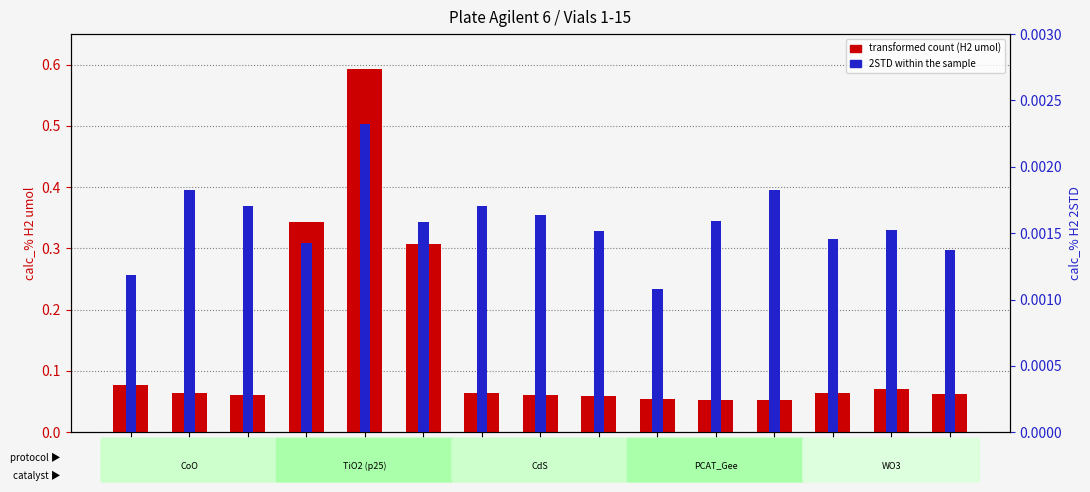

How many bars are there in total?

30